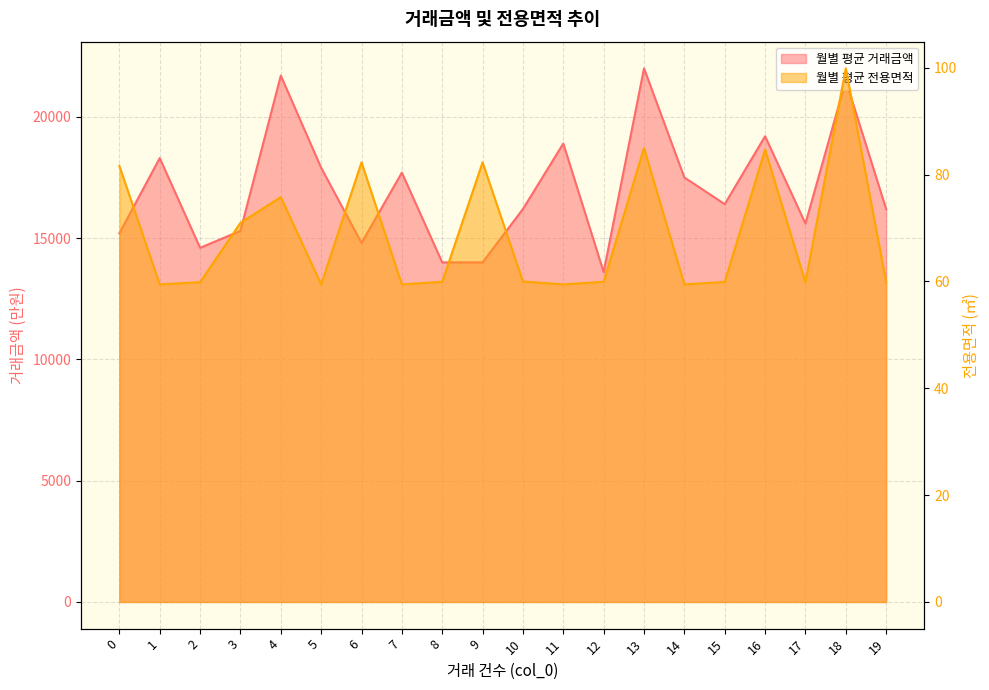

What is the spread (max minus min) of values at 5?

17840.6